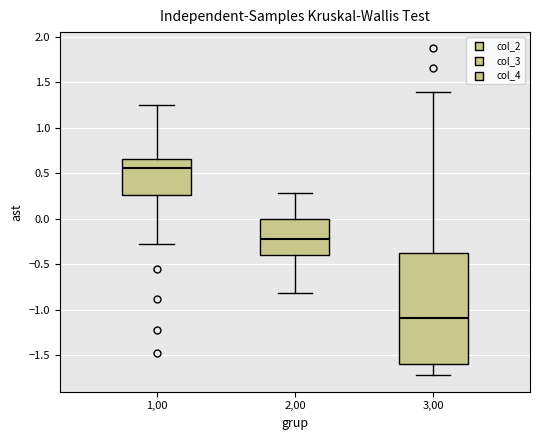

Reading left to right, transcribe this box plot: for each box, give where its median line is, the range the box spans, and where its two whiskers end, as read against the y-axis. The values are not printed on the chart, so give them approximately, as read against the axis.

1,00: median 0.55, box 0.25 to 0.65, whiskers -0.30 to 1.25
2,00: median -0.20, box -0.40 to 0.00, whiskers -0.80 to 0.30
3,00: median -1.10, box -1.60 to -0.35, whiskers -1.70 to 1.40